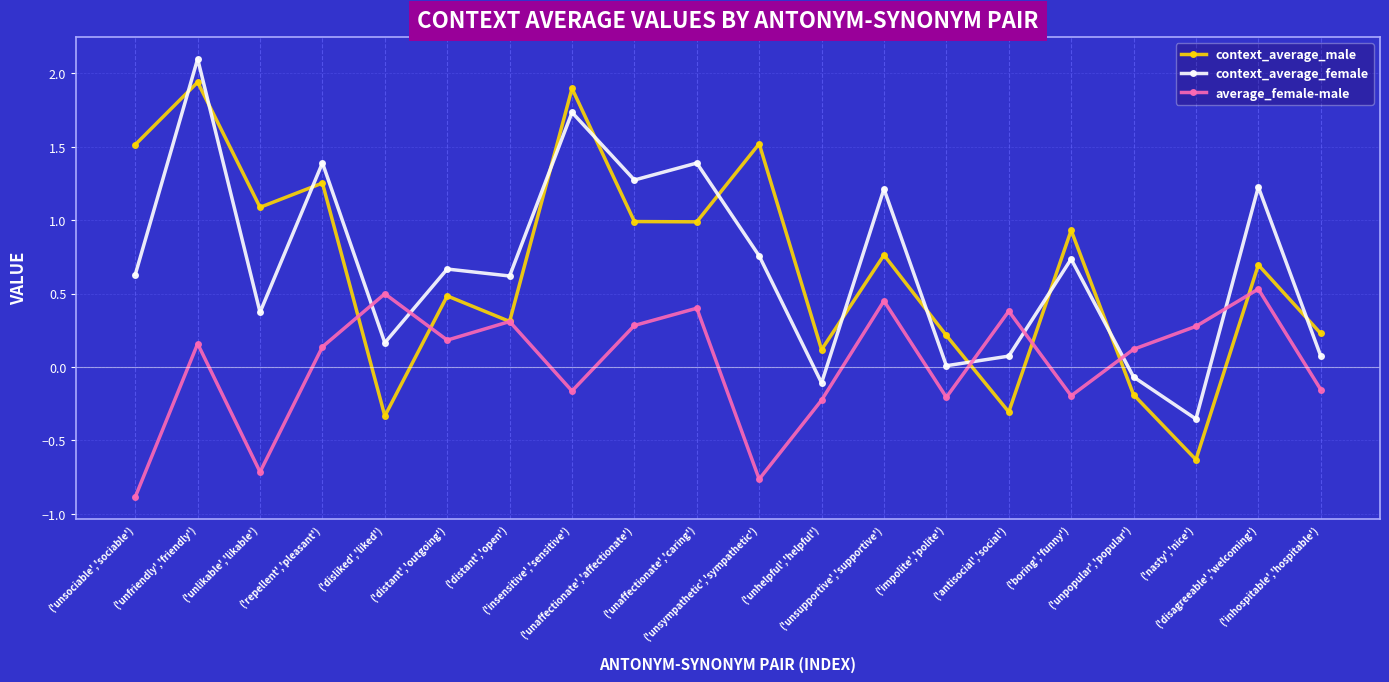

Which series has the largest range (max minus min)?

context_average_male